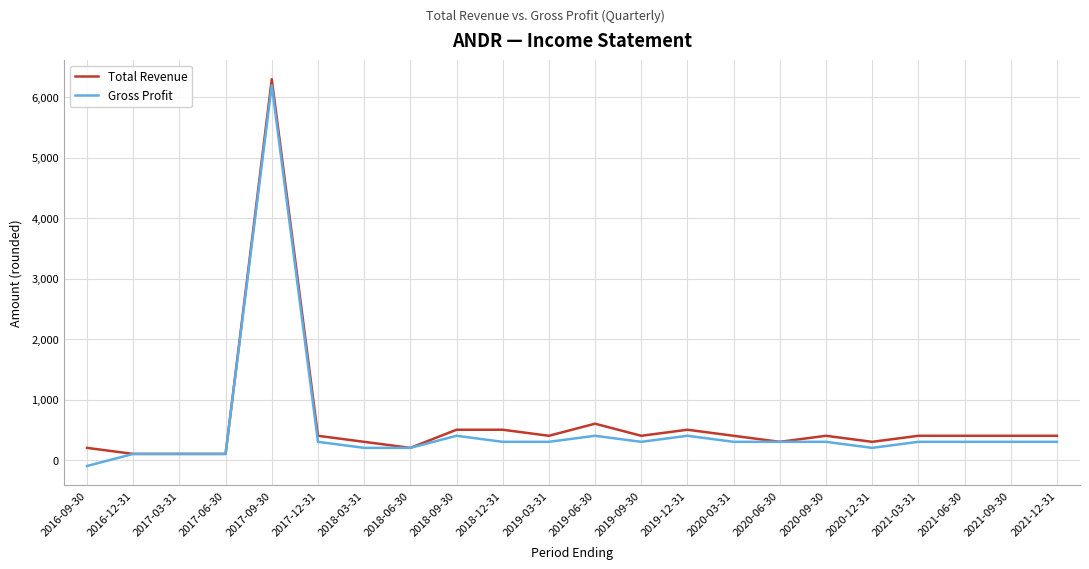

True or false: Total Revenue has more than 2 interior local peaks.

True